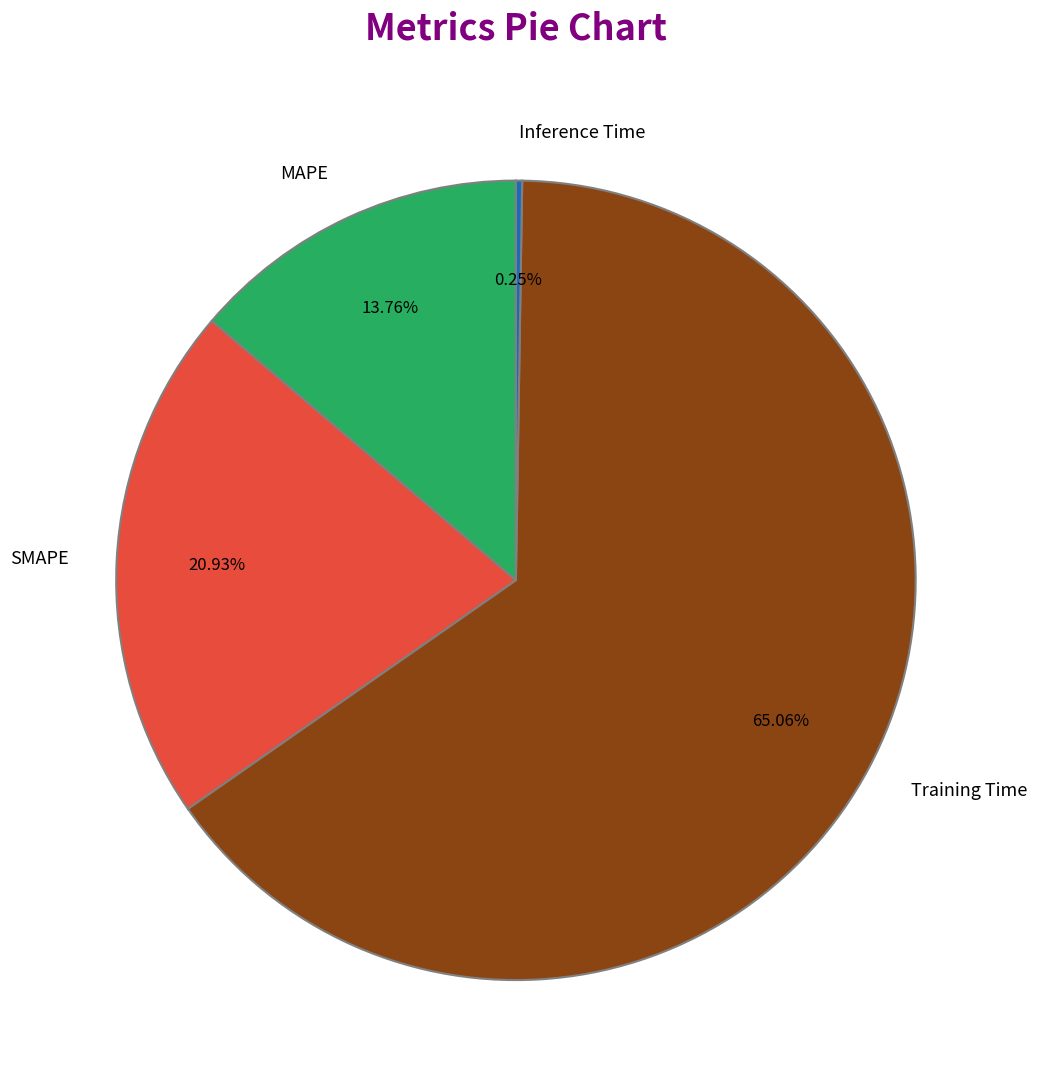

To the nearest percent, what is the combined percentage of MAPE and Training Time?

79%